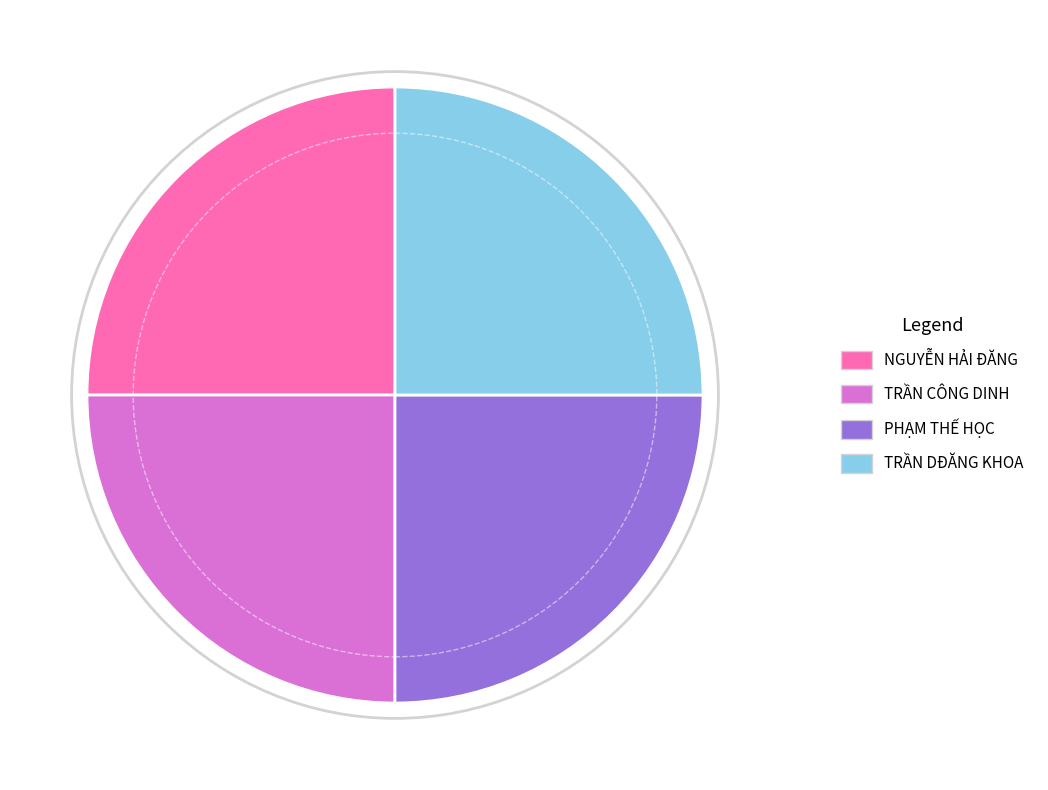

Is PHẠM THẾ HỌC the majority of the pie?

No